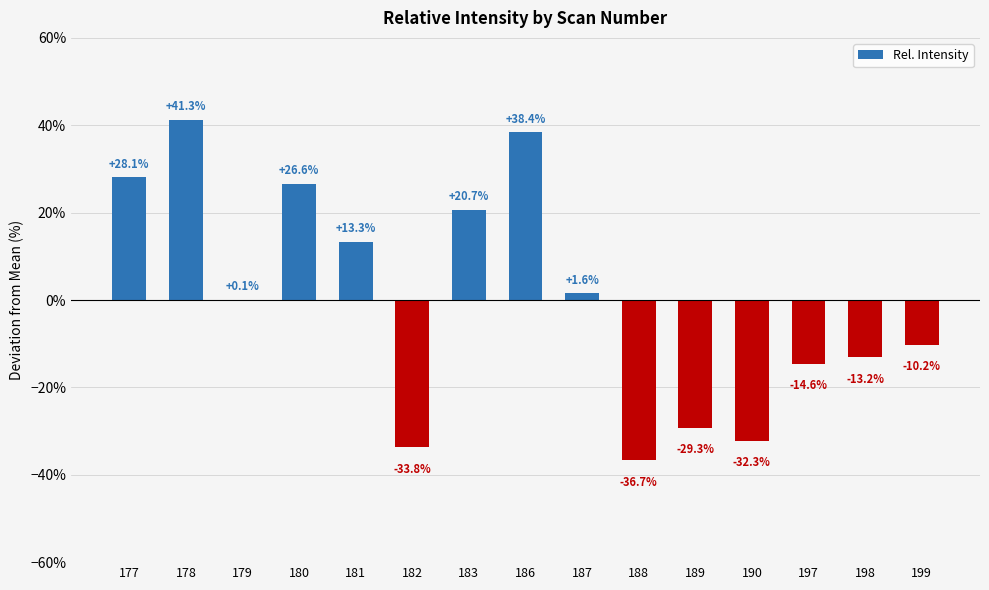

Where does the data first go above 0?

177